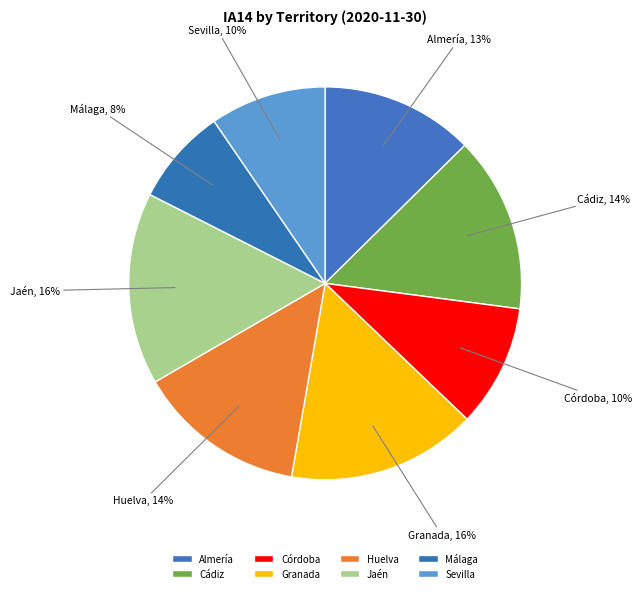

What percentage is the Málaga slice, to the nearest percent?

8%